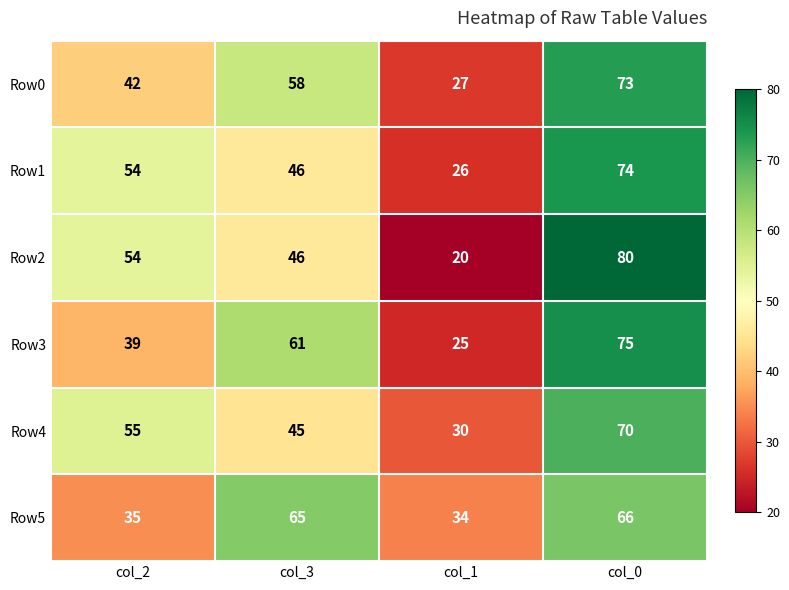

Which series changed the most between col_3 and col_0?

Row2